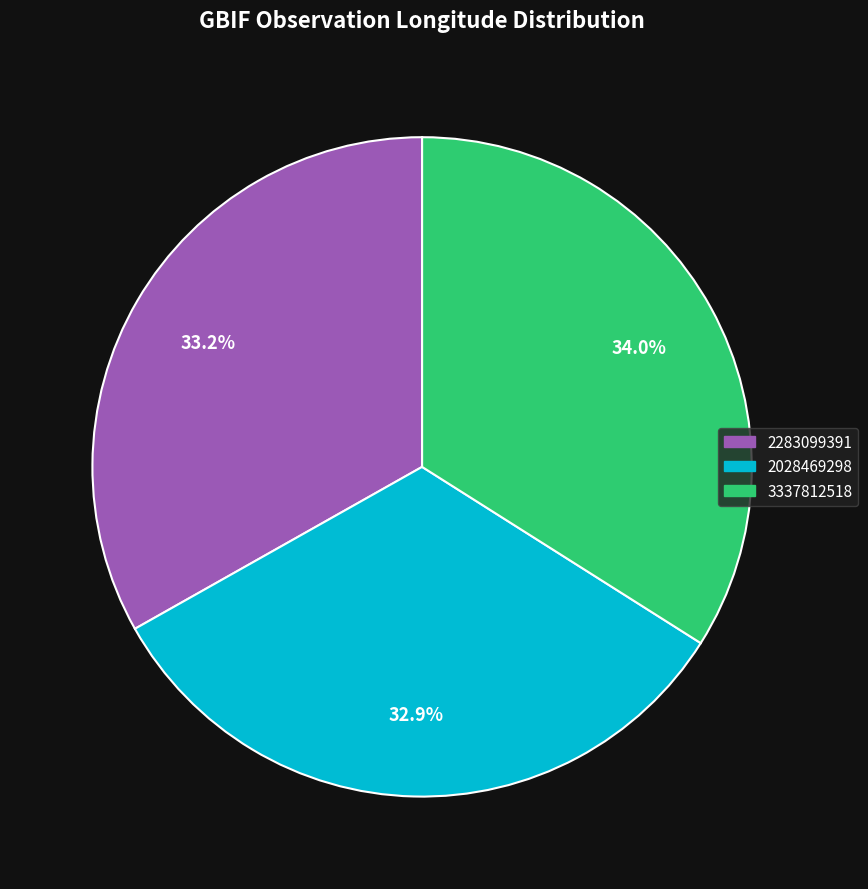

To the nearest percent, what is the combined percentage of 3337812518 and 2028469298?

67%